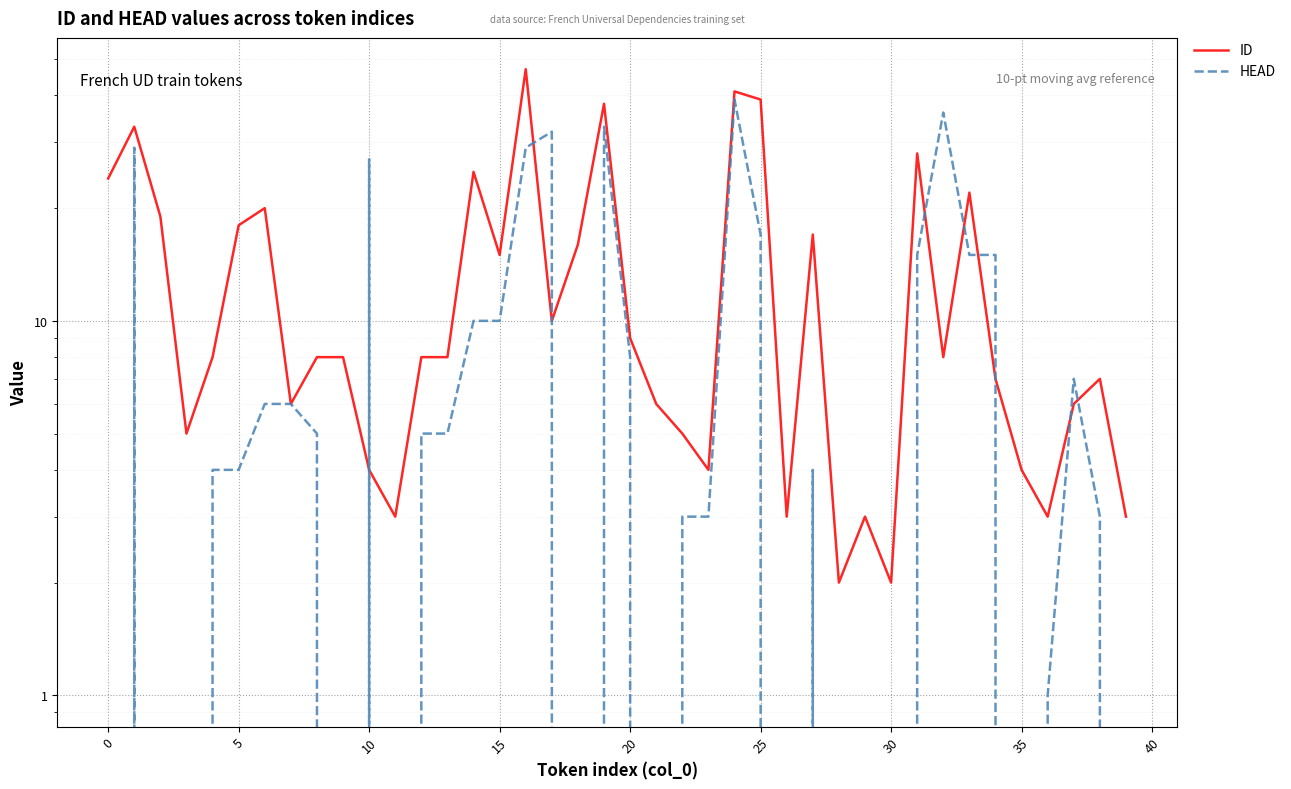

Reading right to left, transcribe all the data shown in this chart.

ID: 3	7	6	3	4	7	22	8	28	2	3	2	17	3	39	41	4	5	6	9	38	16	10	47	15	25	8	8	3	4	8	8	6	20	18	8	5	19	33	24
HEAD: 0	3	7	1	0	15	15	36	15	0	0	0	4	0	17	39	3	3	0	8	33	0	32	29	10	10	5	5	0	27	0	5	6	6	4	4	0	0	29	0